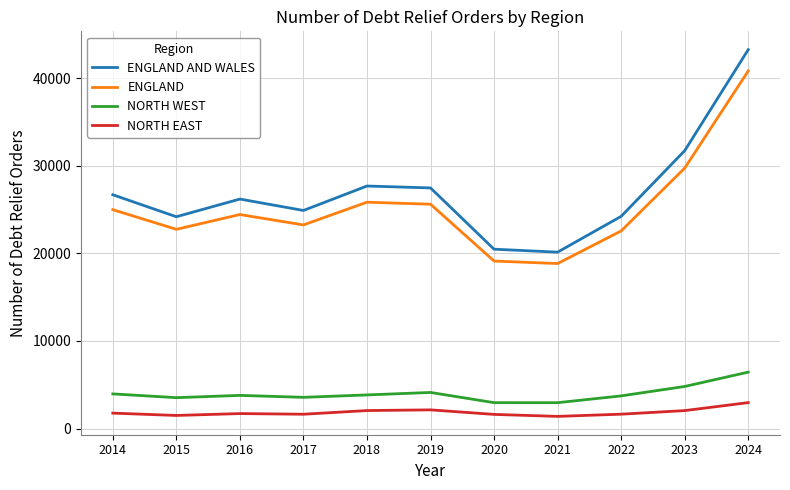

The NORTH EAST series shows 1634 at 2017. True or false?

True